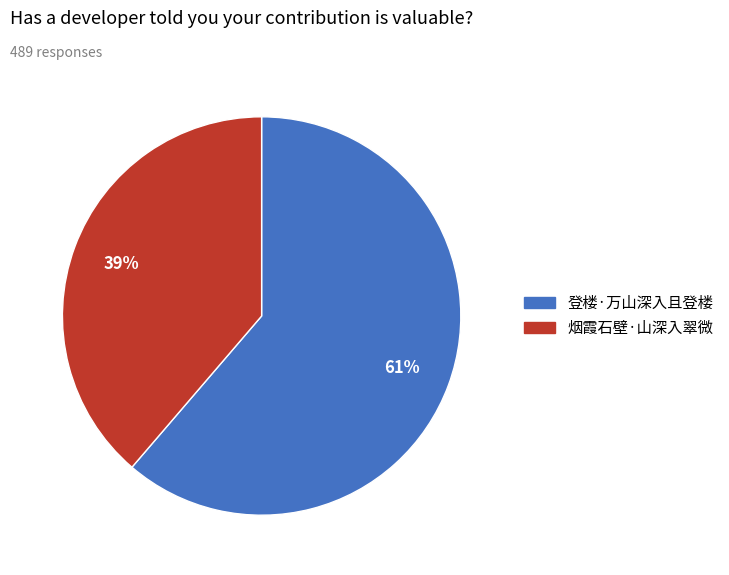

True or false: 登楼·万山深入且登楼 accounts for 56% of the total.

False